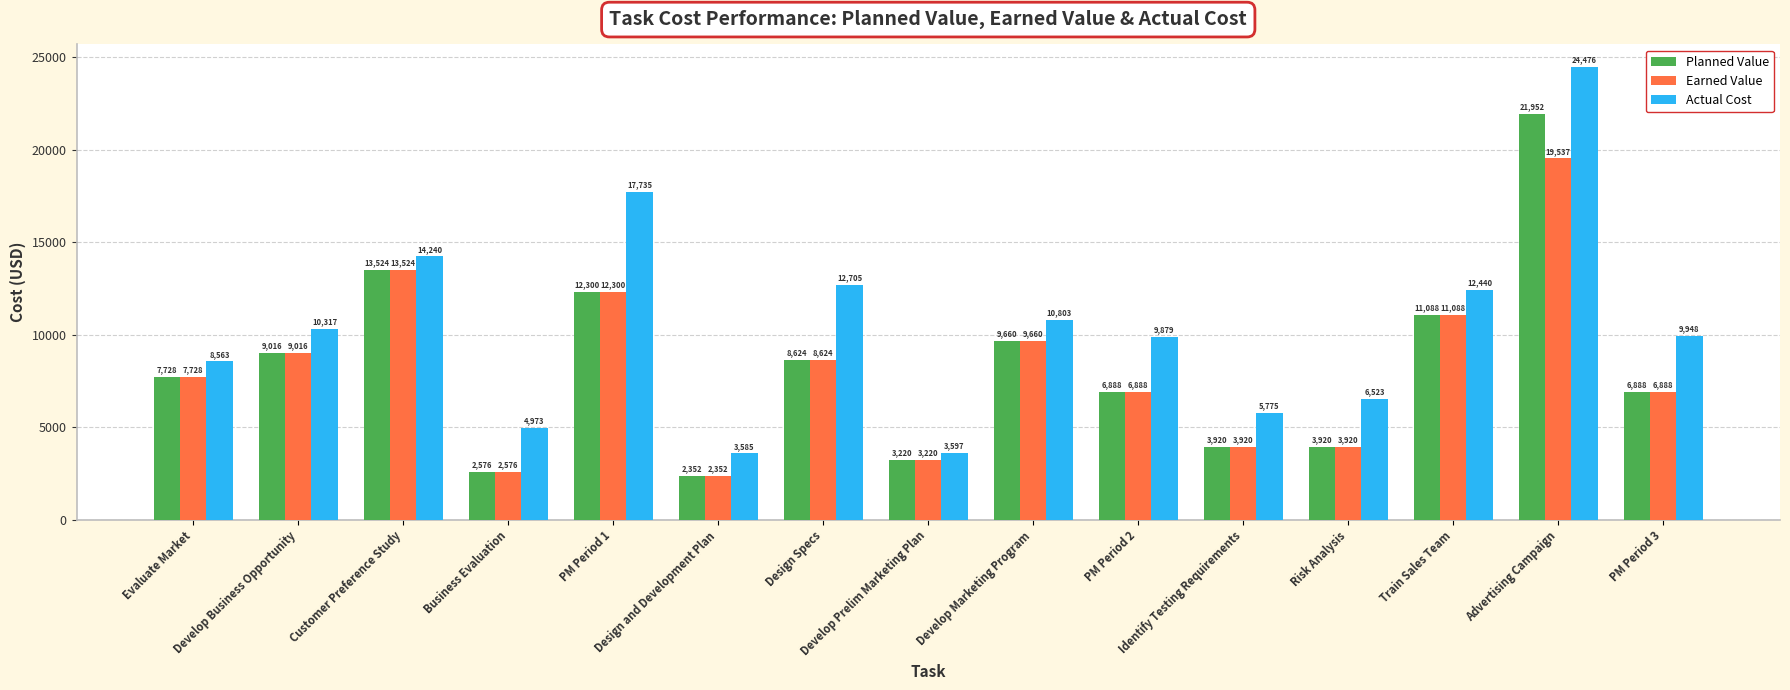

Which category has the highest value in the Actual Cost series?

Advertising Campaign